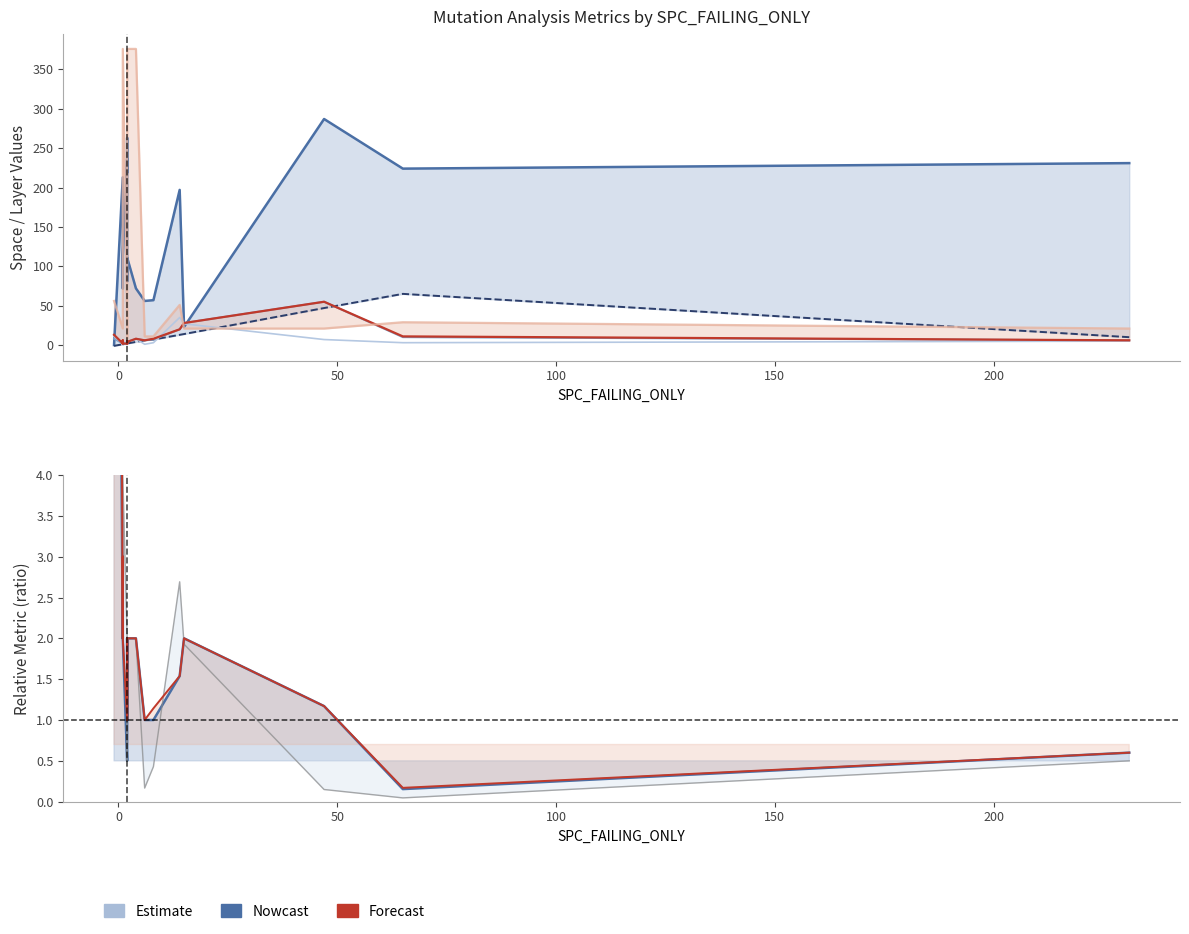

The value of FEATURE_STM at 1 is 210. True or false?

False